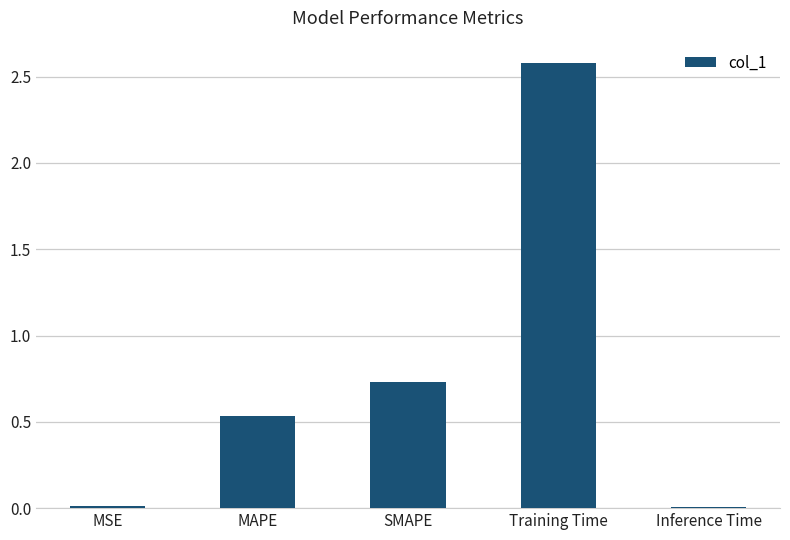

What is the average value?

0.8